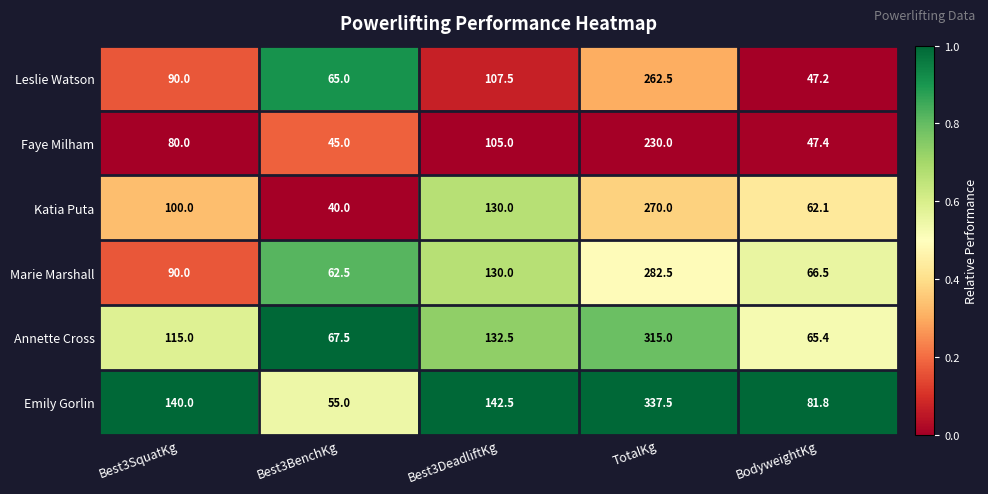

What is the average value of the Marie Marshall series?

126.3